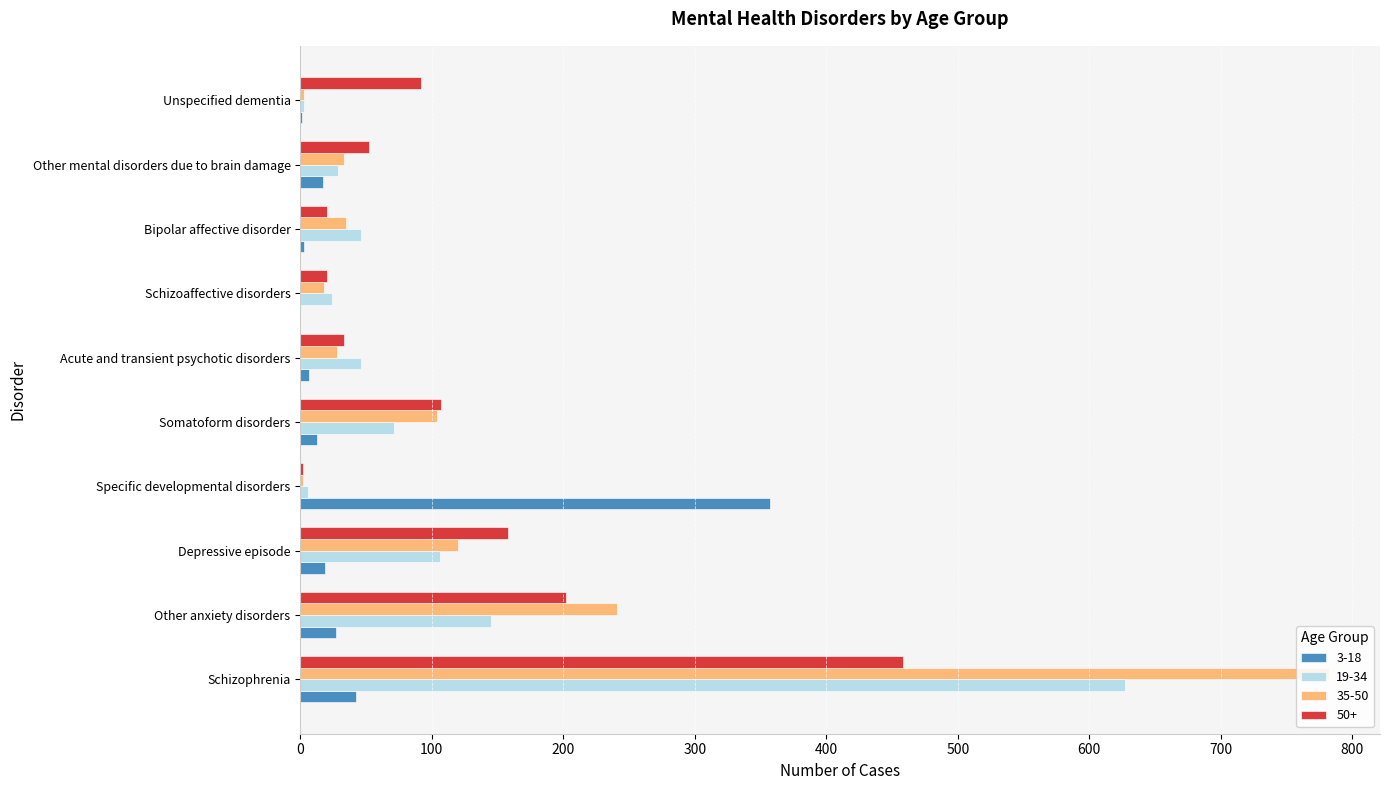

At which category is the sum across all series the highest?

Schizophrenia